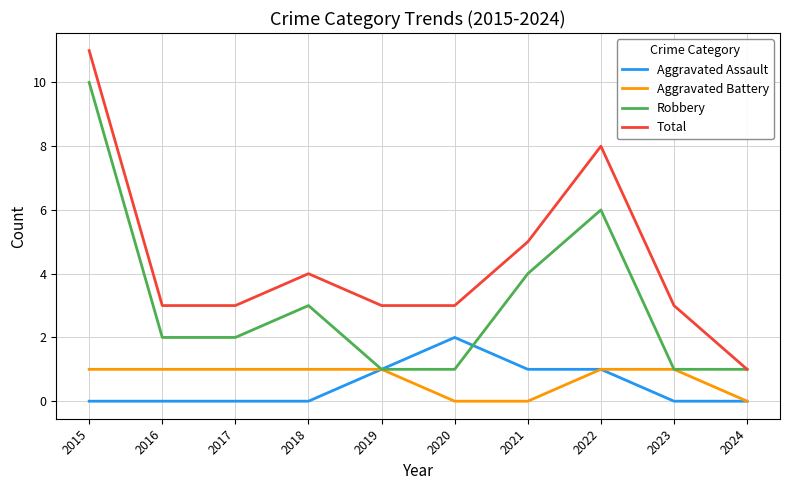

What is the maximum value shown in the chart?

11